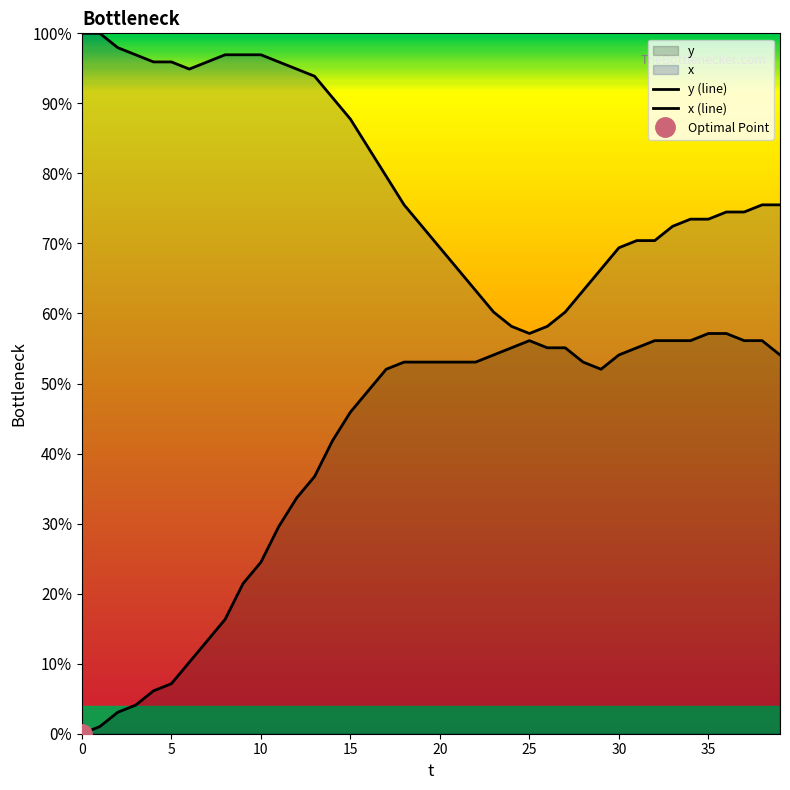

How many interior local valleys does the y (line) series have?

1